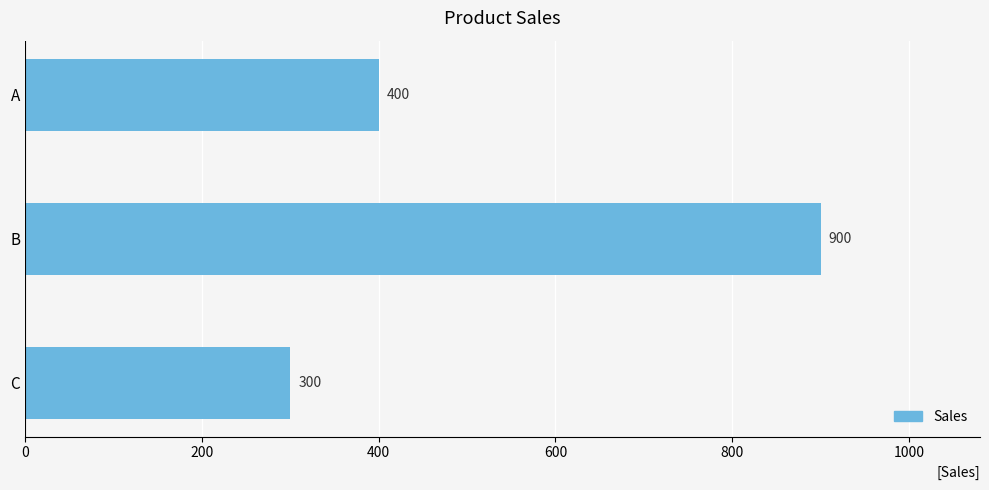

What is the maximum value shown in the chart?

900